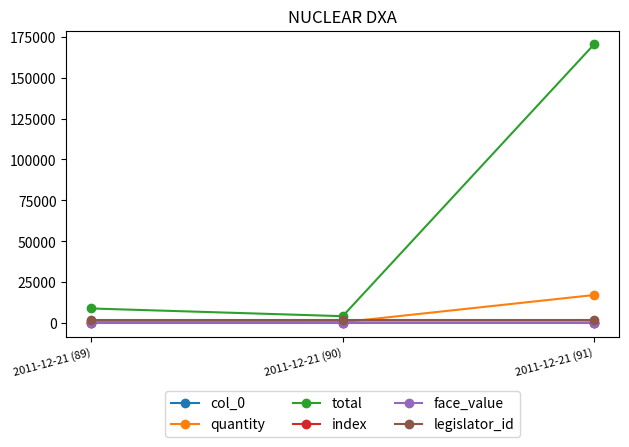

Does the chart have visible grid lines?

No